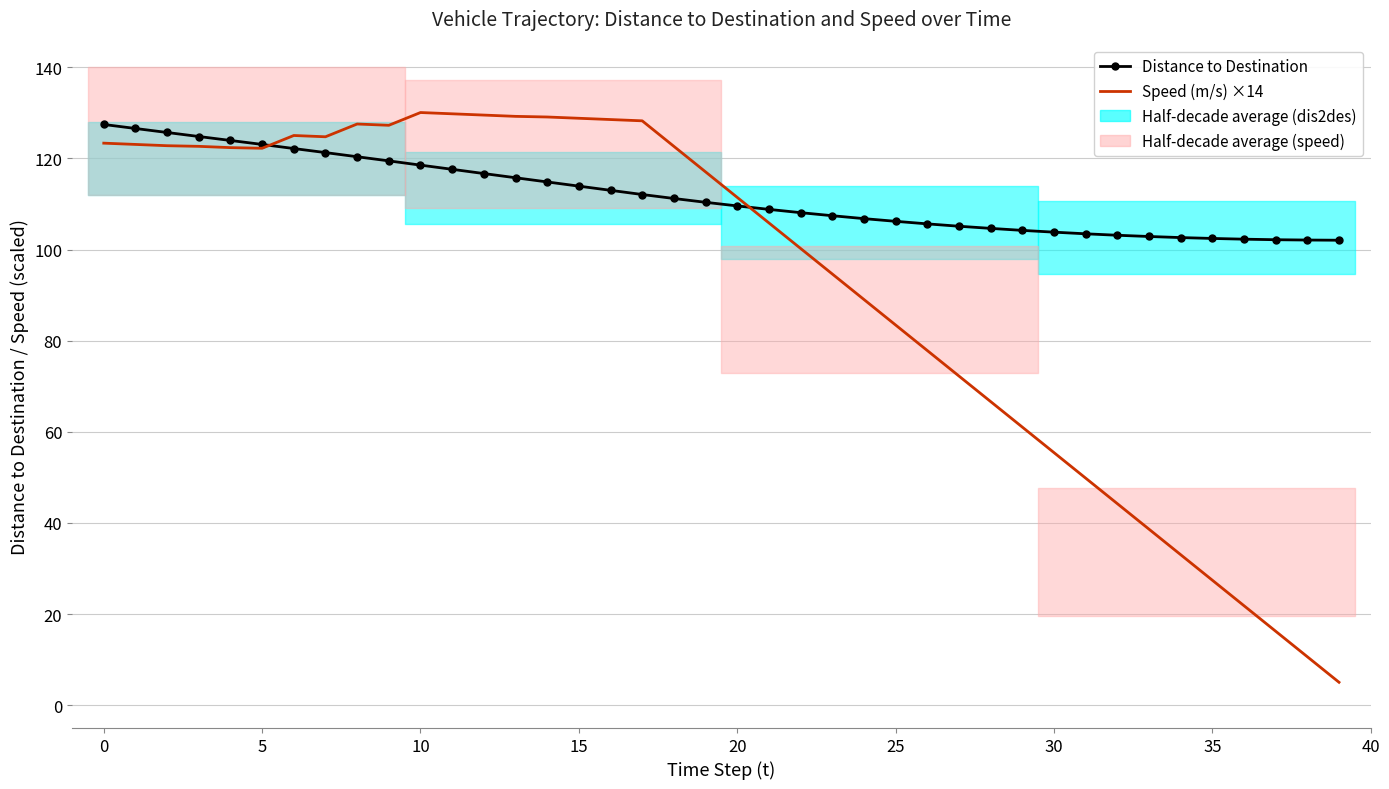

What is the approximate value of Distance to Destination at 20?

109.6